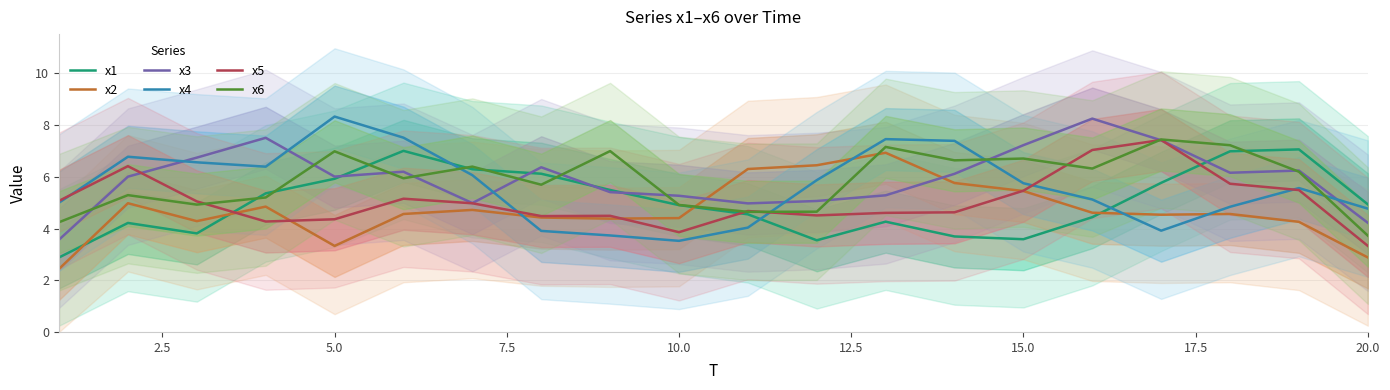

The x4 series shows 13.2 at 5.0. True or false?

False